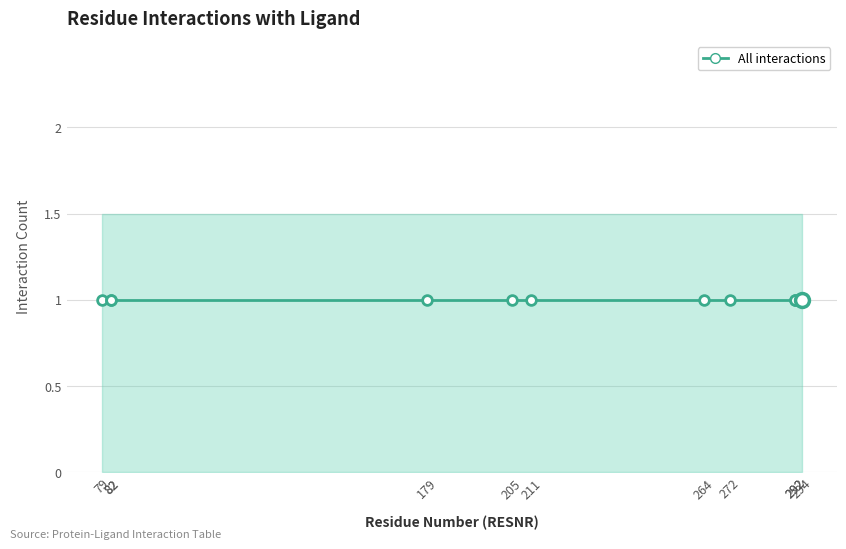

What is the minimum value for RESNR_LIG?

1